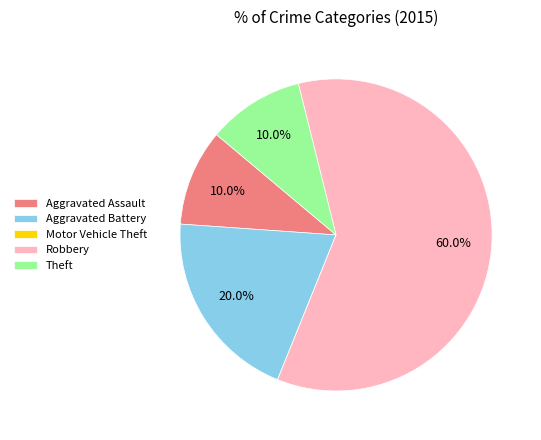

To the nearest percent, what percentage of the pie is Theft?

10%